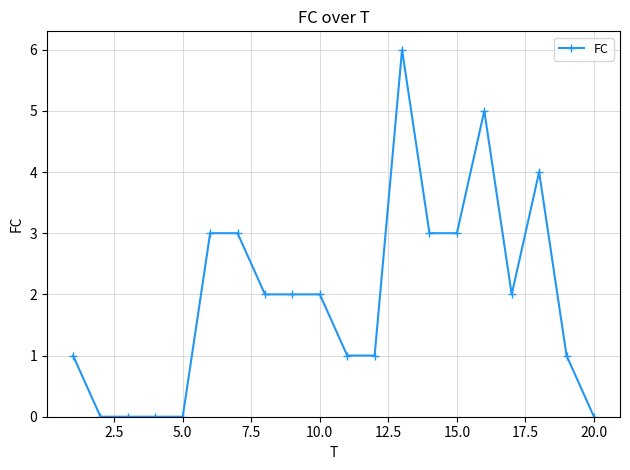

Reading left to right, what are all the values shown in this chart?

1	0	0	0	0	3	3	2	2	2	1	1	6	3	3	5	2	4	1	0